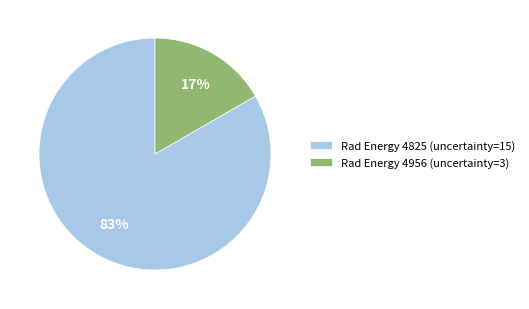

What is the majority slice?

Rad Energy 4825 (uncertainty=15)